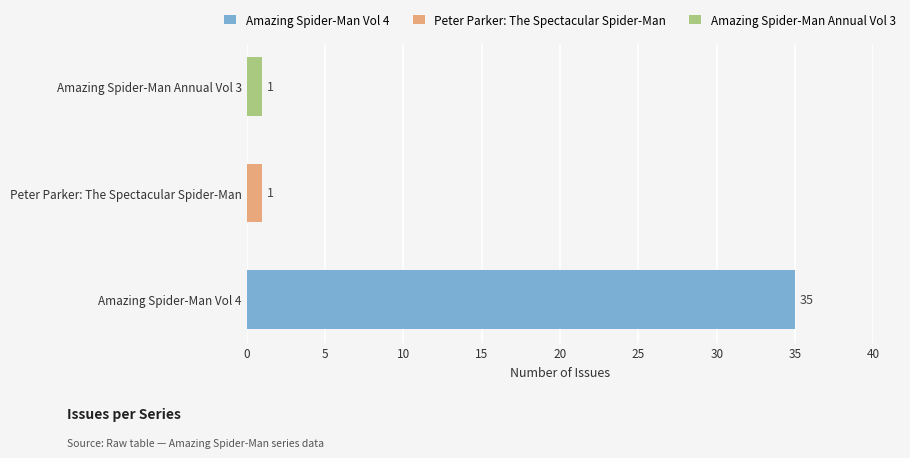

What are all the series names shown in the legend?

Amazing Spider-Man Vol 4, Amazing Spider-Man Annual Vol 3, Peter Parker: The Spectacular Spider-Man